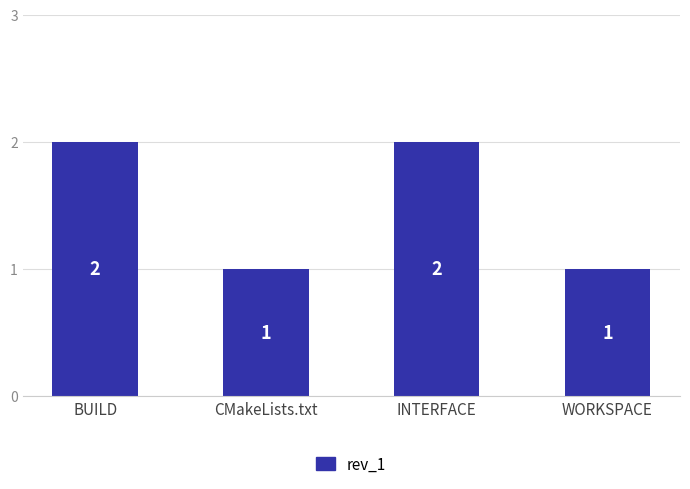

Reading right to left, transcribe all the data shown in this chart.

1	2	1	2